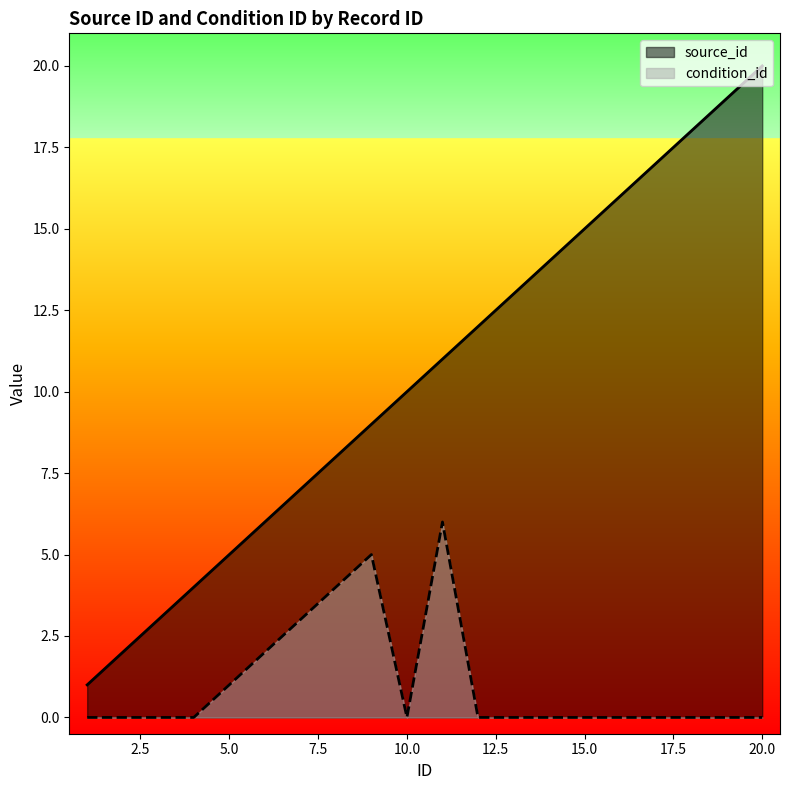

How many interior local valleys does the condition_id series have?

1